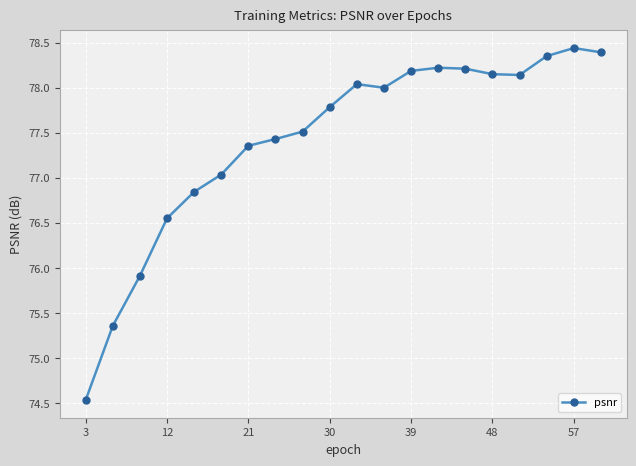

What is the smallest value displayed?

74.5